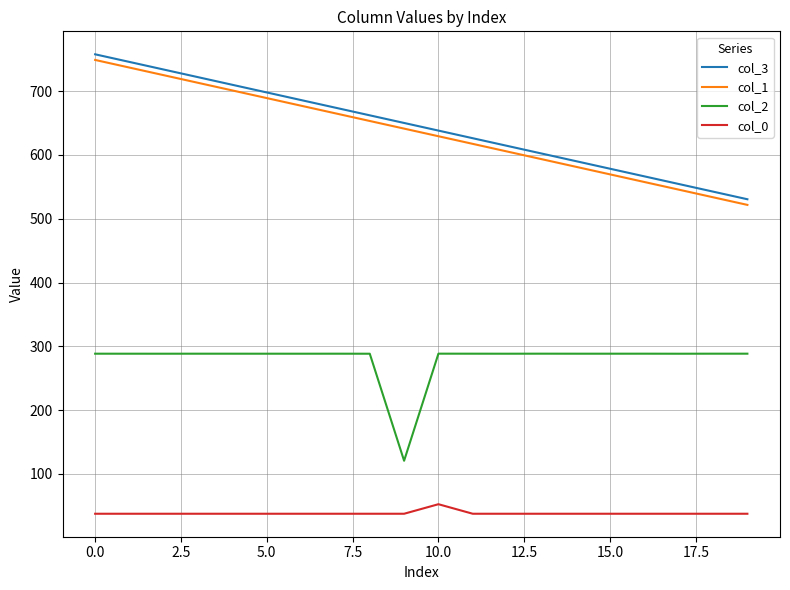

True or false: col_3 and col_1 intersect in this chart.

False